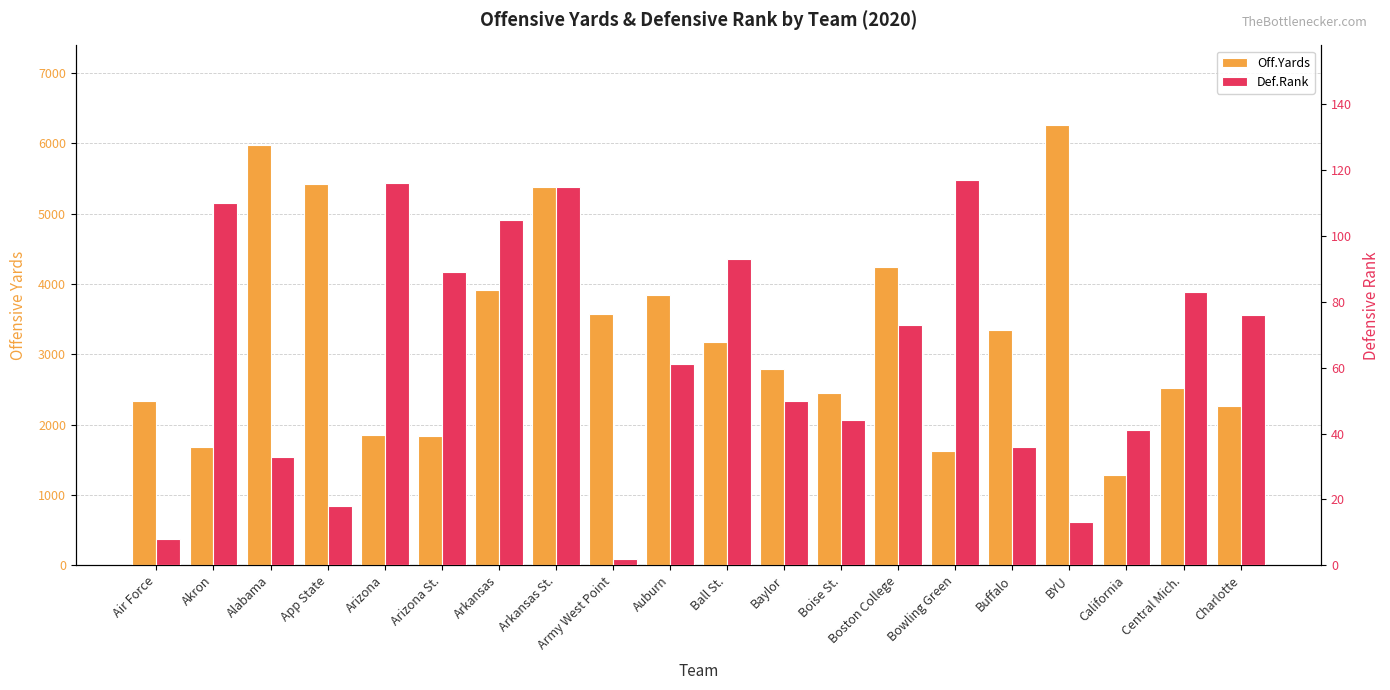

Reading right to left, what are all the values shown in this chart?

Off.Yards: Charlotte=2266	Central Mich.=2522	California=1278	BYU=6266	Buffalo=3349	Bowling Green=1632	Boston College=4245	Boise St.=2443	Baylor=2792	Ball St.=3176	Auburn=3850	Army West Point=3574	Arkansas St.=5387	Arkansas=3915	Arizona St.=1834	Arizona=1847	App State=5424	Alabama=5983	Akron=1687	Air Force=2336
Def.Rank: Charlotte=76	Central Mich.=83	California=41	BYU=13	Buffalo=36	Bowling Green=117	Boston College=73	Boise St.=44	Baylor=50	Ball St.=93	Auburn=61	Army West Point=2	Arkansas St.=115	Arkansas=105	Arizona St.=89	Arizona=116	App State=18	Alabama=33	Akron=110	Air Force=8